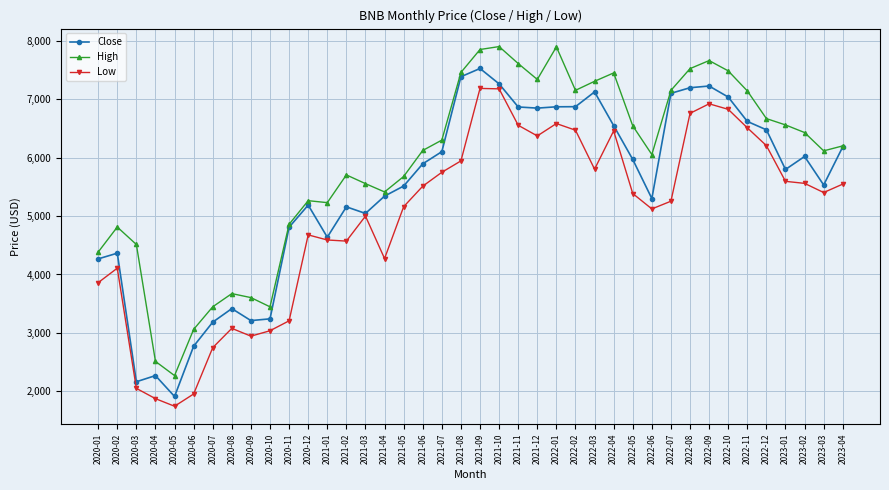

What is the sum of the Low values at 2022-01 and 2021-08?

12524.4